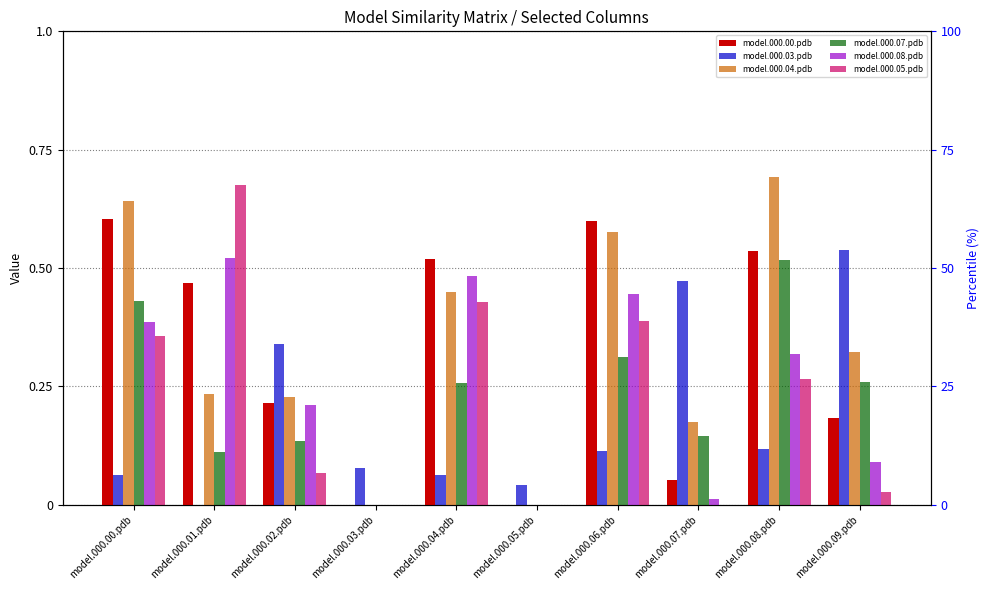

Reading right to left, extract all data points from this chart.

model.000.00.pdb: model.000.09.pdb=0.2	model.000.08.pdb=0.5	model.000.07.pdb=0.1	model.000.06.pdb=0.6	model.000.05.pdb=0.0	model.000.04.pdb=0.5	model.000.03.pdb=0.0	model.000.02.pdb=0.2	model.000.01.pdb=0.5	model.000.00.pdb=0.6
model.000.03.pdb: model.000.09.pdb=0.5	model.000.08.pdb=0.1	model.000.07.pdb=0.5	model.000.06.pdb=0.1	model.000.05.pdb=0.0	model.000.04.pdb=0.1	model.000.03.pdb=0.1	model.000.02.pdb=0.3	model.000.01.pdb=0.0	model.000.00.pdb=0.1
model.000.04.pdb: model.000.09.pdb=0.3	model.000.08.pdb=0.7	model.000.07.pdb=0.2	model.000.06.pdb=0.6	model.000.05.pdb=0.0	model.000.04.pdb=0.5	model.000.03.pdb=0.0	model.000.02.pdb=0.2	model.000.01.pdb=0.2	model.000.00.pdb=0.6
model.000.07.pdb: model.000.09.pdb=0.3	model.000.08.pdb=0.5	model.000.07.pdb=0.1	model.000.06.pdb=0.3	model.000.05.pdb=0.0	model.000.04.pdb=0.3	model.000.03.pdb=0.0	model.000.02.pdb=0.1	model.000.01.pdb=0.1	model.000.00.pdb=0.4
model.000.08.pdb: model.000.09.pdb=0.1	model.000.08.pdb=0.3	model.000.07.pdb=0.0	model.000.06.pdb=0.4	model.000.05.pdb=0.0	model.000.04.pdb=0.5	model.000.03.pdb=0.0	model.000.02.pdb=0.2	model.000.01.pdb=0.5	model.000.00.pdb=0.4
model.000.05.pdb: model.000.09.pdb=0.0	model.000.08.pdb=0.3	model.000.07.pdb=0.0	model.000.06.pdb=0.4	model.000.05.pdb=0.0	model.000.04.pdb=0.4	model.000.03.pdb=0.0	model.000.02.pdb=0.1	model.000.01.pdb=0.7	model.000.00.pdb=0.4